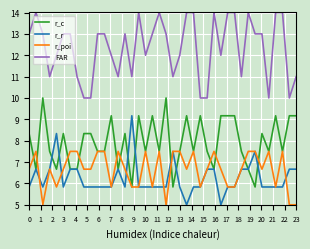

True or false: r_r and FAR cross at least once.

False